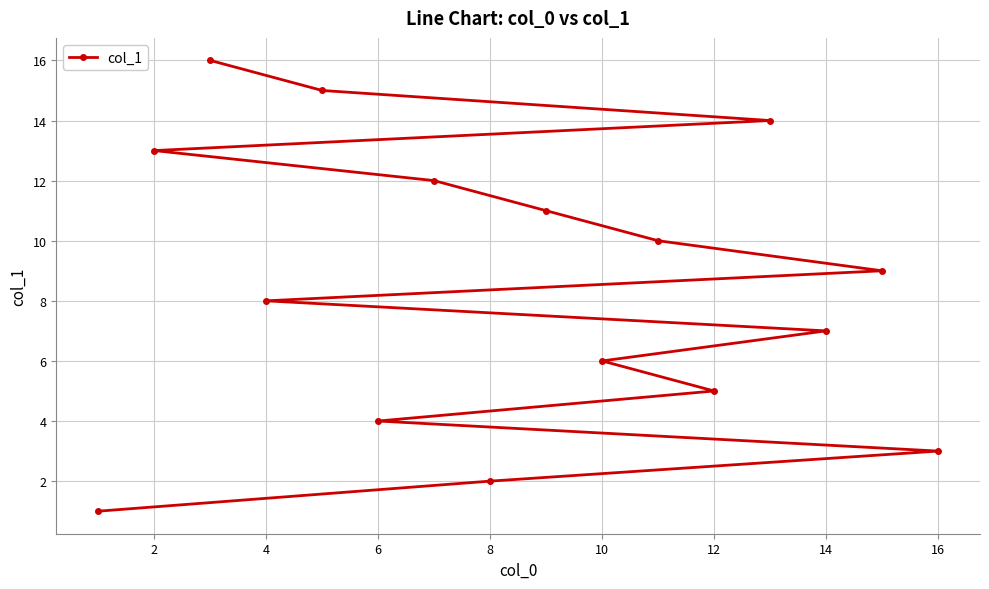

What is the average value?

8